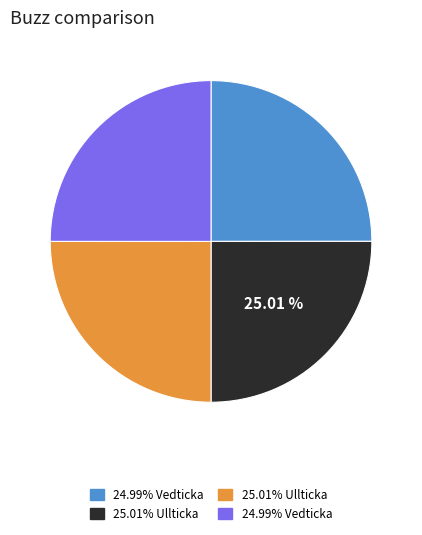

Does any single category account for the majority?

No